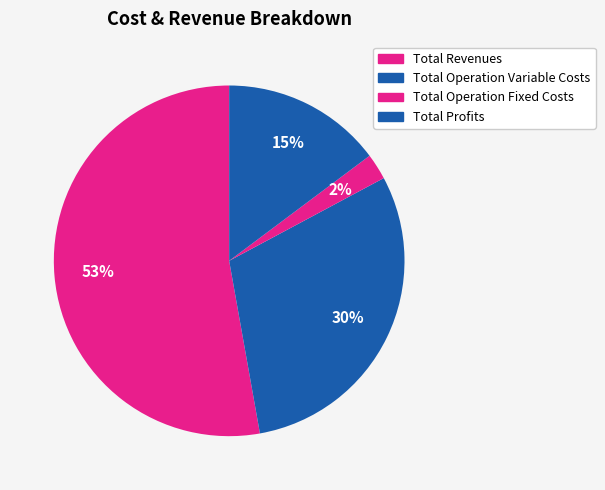

Count the number of slices in the pie.

4